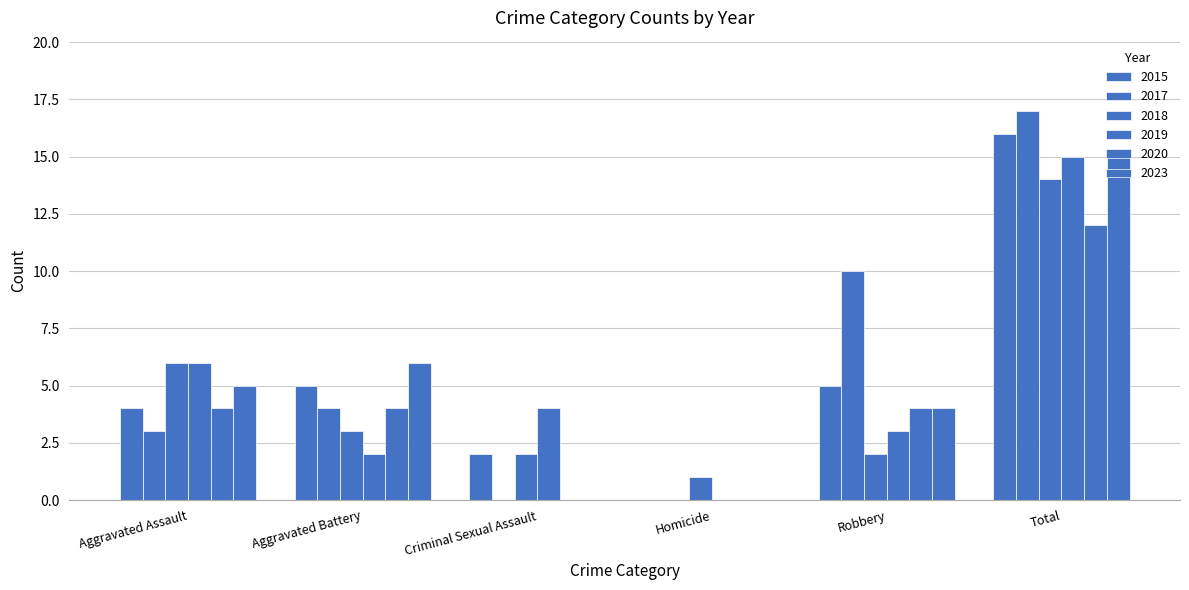

Are the bars horizontal?

No